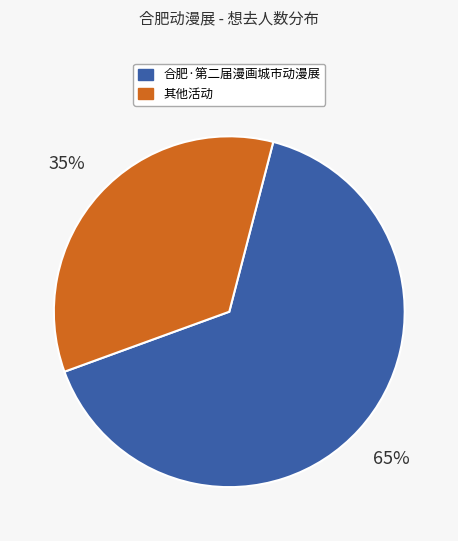

To the nearest percent, what is the average slice percentage?

50%